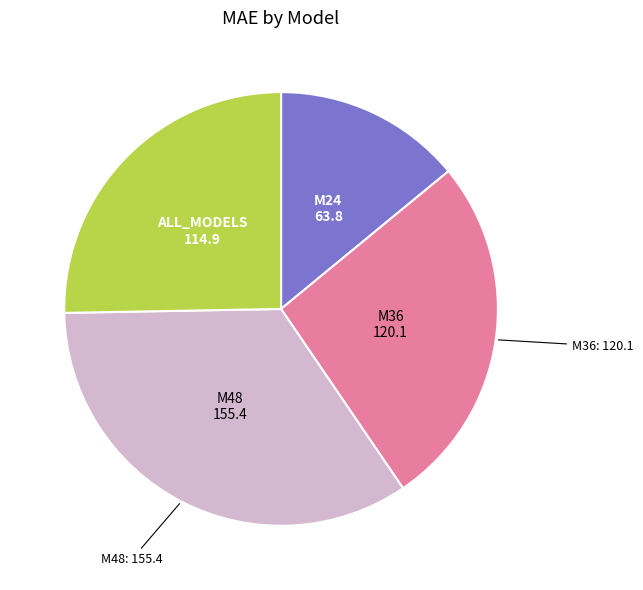

Does any single category account for the majority?

No